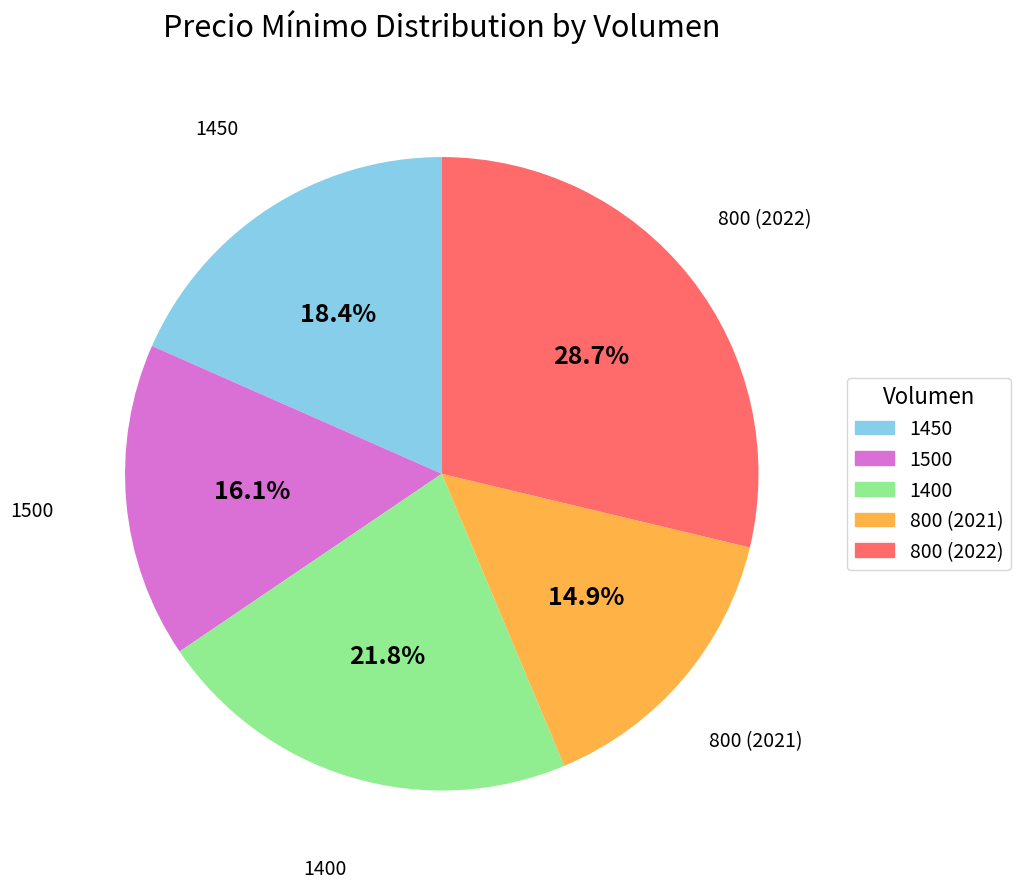

Does 800 (2022) represent more than half of the total?

No